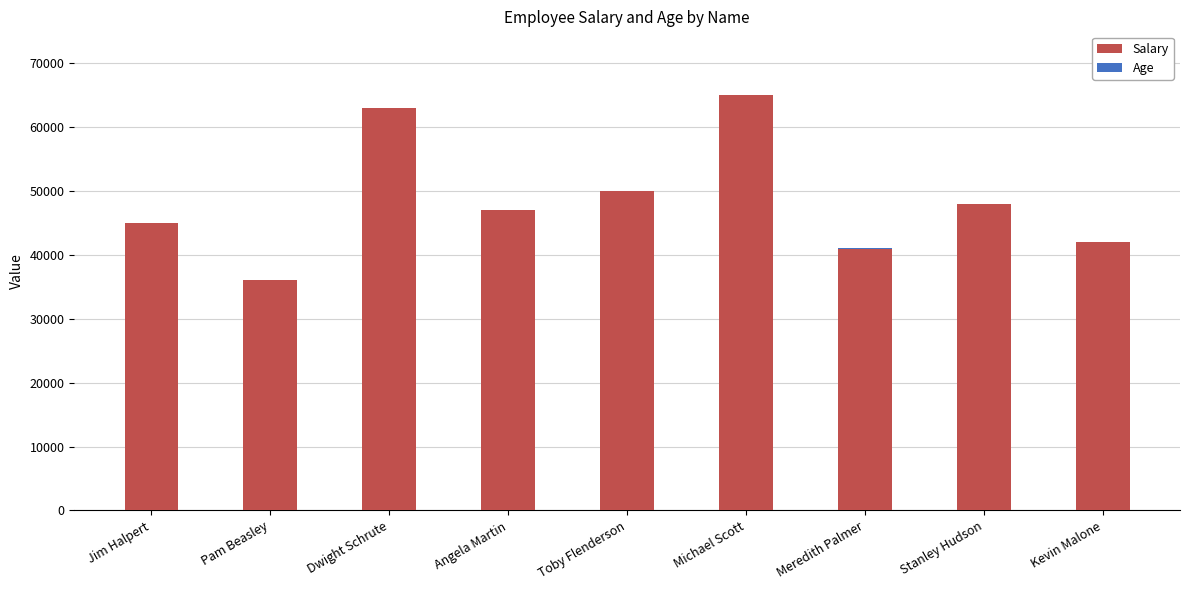

Is it true that Salary equals 42000 at Kevin Malone?

True